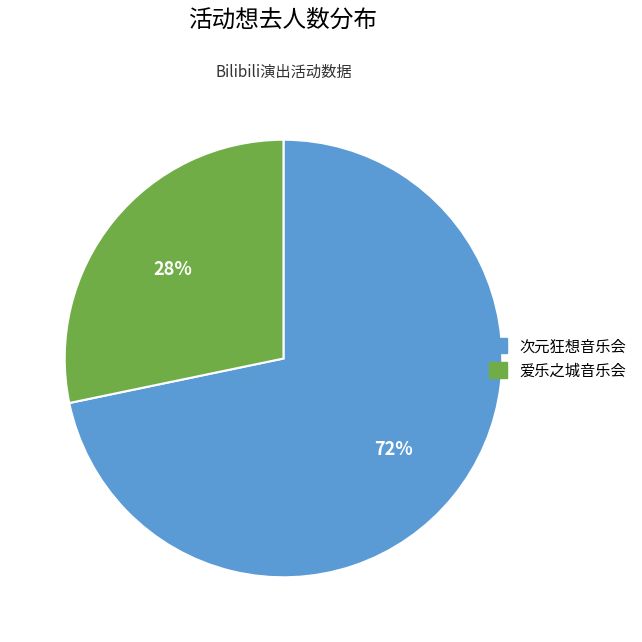

Is it true that 次元狂想音乐会 is 85% of the pie?

False